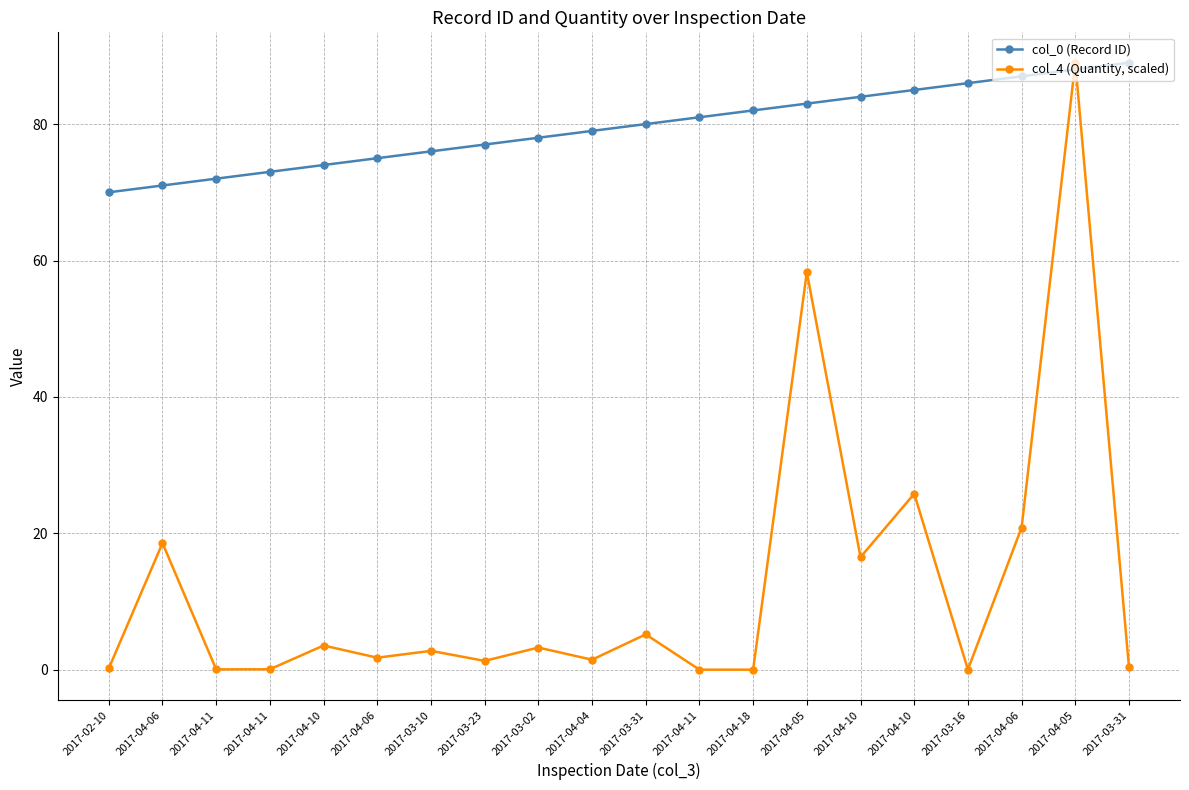

True or false: col_4 (Quantity, scaled) has more than 2 interior local peaks.

True